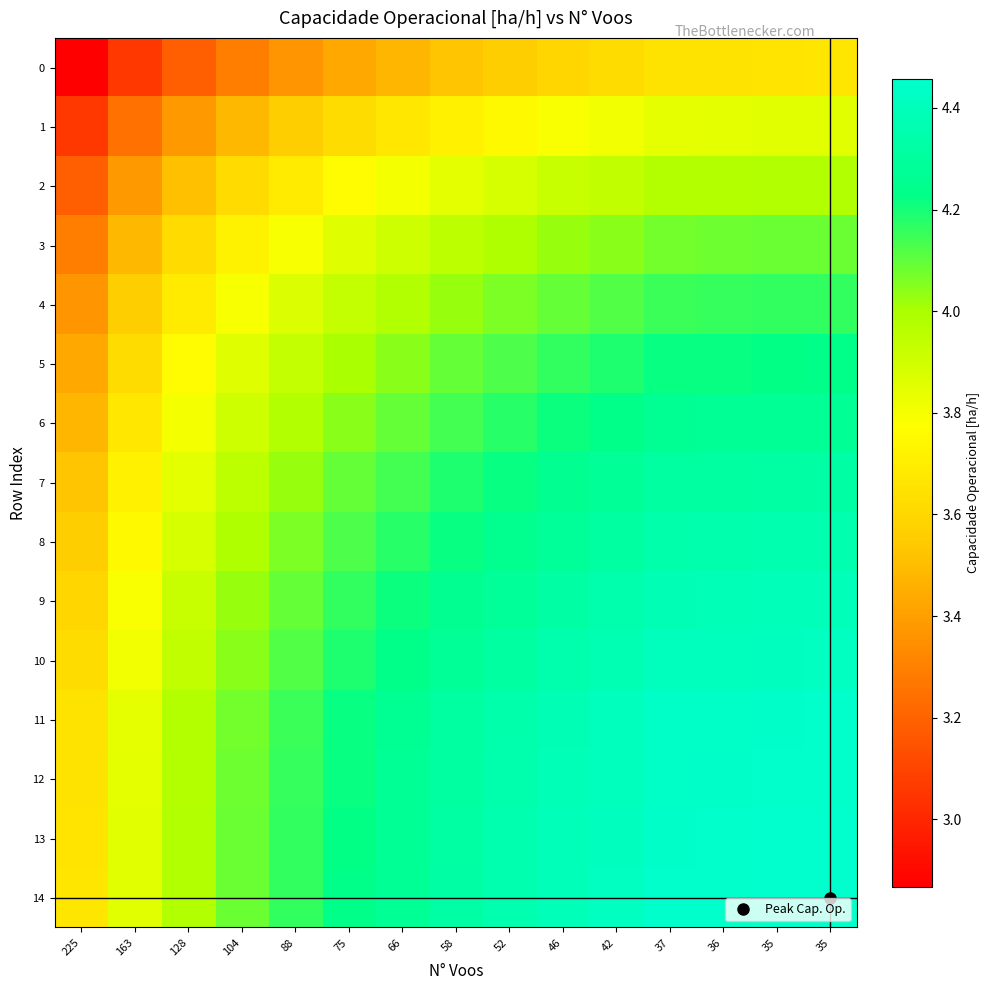

Reading left to right, list all the values displayed in this chart.

0: 225=2.9	163=3.1	128=3.2	104=3.3	88=3.4	75=3.4	66=3.5	58=3.5	52=3.6	46=3.6	42=3.6	37=3.7	36=3.7	35=3.7	35=3.7
1: 225=3.1	163=3.2	128=3.4	104=3.5	88=3.6	75=3.6	66=3.7	58=3.7	52=3.8	46=3.8	42=3.8	37=3.8	36=3.8	35=3.9	35=3.9
2: 225=3.2	163=3.4	128=3.5	104=3.6	88=3.7	75=3.8	66=3.8	58=3.8	52=3.9	46=3.9	42=3.9	37=4.0	36=4.0	35=4.0	35=4.0
3: 225=3.3	163=3.5	128=3.6	104=3.7	88=3.8	75=3.9	66=3.9	58=4.0	52=4.0	46=4.0	42=4.0	37=4.1	36=4.1	35=4.1	35=4.1
4: 225=3.4	163=3.6	128=3.7	104=3.8	88=3.9	75=3.9	66=4.0	58=4.0	52=4.1	46=4.1	42=4.1	37=4.2	36=4.2	35=4.2	35=4.2
5: 225=3.4	163=3.6	128=3.8	104=3.9	88=3.9	75=4.0	66=4.0	58=4.1	52=4.1	46=4.2	42=4.2	37=4.2	36=4.2	35=4.2	35=4.2
6: 225=3.5	163=3.7	128=3.8	104=3.9	88=4.0	75=4.0	66=4.1	58=4.1	52=4.2	46=4.2	42=4.2	37=4.3	36=4.3	35=4.3	35=4.3
7: 225=3.5	163=3.7	128=3.8	104=4.0	88=4.0	75=4.1	66=4.1	58=4.2	52=4.2	46=4.3	42=4.3	37=4.3	36=4.3	35=4.3	35=4.3
8: 225=3.6	163=3.8	128=3.9	104=4.0	88=4.1	75=4.1	66=4.2	58=4.2	52=4.3	46=4.3	42=4.3	37=4.3	36=4.3	35=4.4	35=4.4
9: 225=3.6	163=3.8	128=3.9	104=4.0	88=4.1	75=4.2	66=4.2	58=4.3	52=4.3	46=4.3	42=4.3	37=4.4	36=4.4	35=4.4	35=4.4
10: 225=3.6	163=3.8	128=3.9	104=4.0	88=4.1	75=4.2	66=4.2	58=4.3	52=4.3	46=4.3	42=4.4	37=4.4	36=4.4	35=4.4	35=4.4
11: 225=3.7	163=3.8	128=4.0	104=4.1	88=4.2	75=4.2	66=4.3	58=4.3	52=4.3	46=4.4	42=4.4	37=4.4	36=4.4	35=4.4	35=4.4
12: 225=3.7	163=3.8	128=4.0	104=4.1	88=4.2	75=4.2	66=4.3	58=4.3	52=4.3	46=4.4	42=4.4	37=4.4	36=4.4	35=4.4	35=4.4
13: 225=3.7	163=3.9	128=4.0	104=4.1	88=4.2	75=4.2	66=4.3	58=4.3	52=4.4	46=4.4	42=4.4	37=4.4	36=4.4	35=4.5	35=4.5
14: 225=3.7	163=3.9	128=4.0	104=4.1	88=4.2	75=4.2	66=4.3	58=4.3	52=4.4	46=4.4	42=4.4	37=4.4	36=4.4	35=4.5	35=4.5